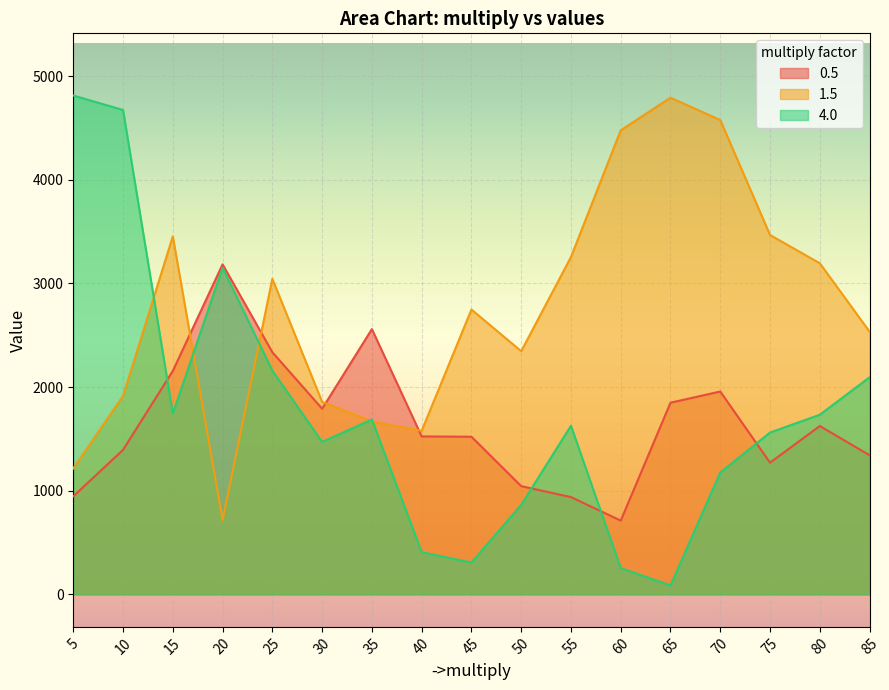

After their last crossing, which series has the higher values: 0.5 or 4.0?

4.0